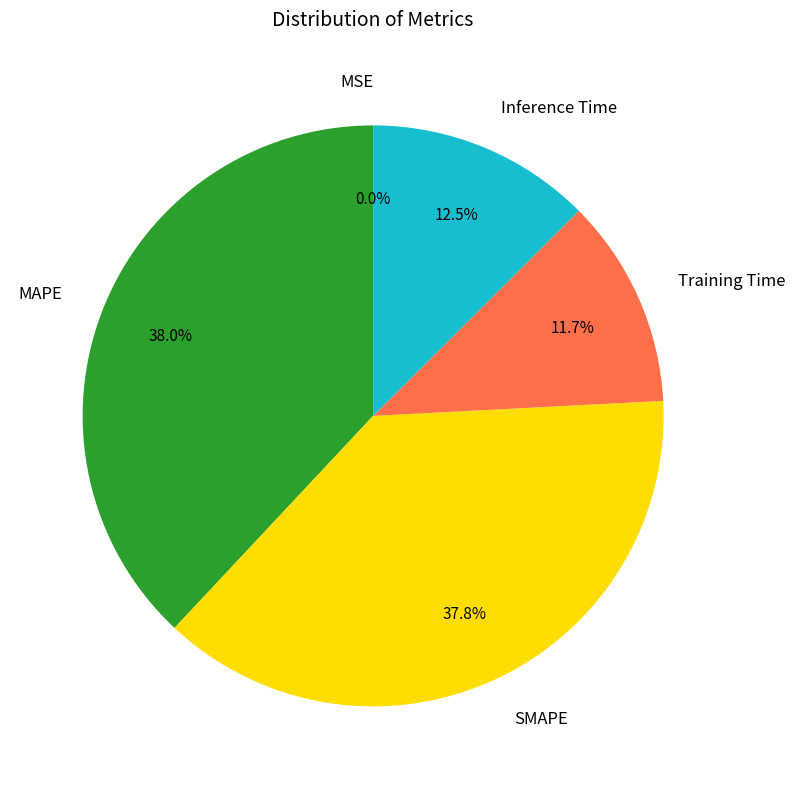

To the nearest percent, what is the difference between the largest and smallest slice percentages?

38%